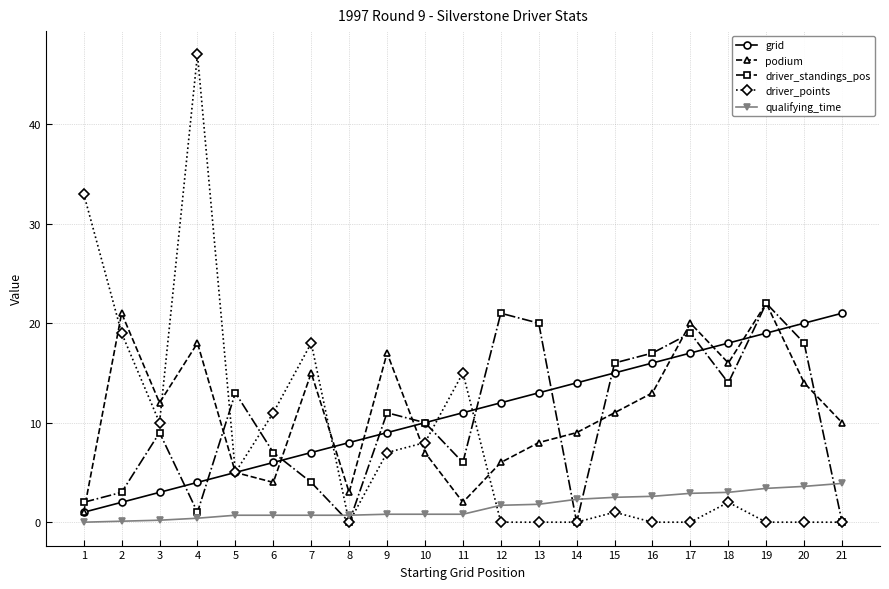

The driver_points series shows 2.0 at 18. True or false?

True